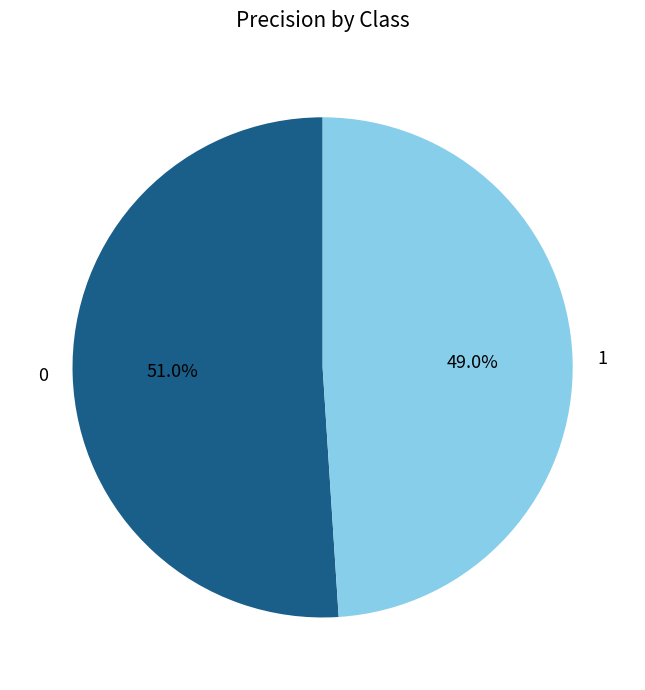

How many segments does this pie chart have?

2